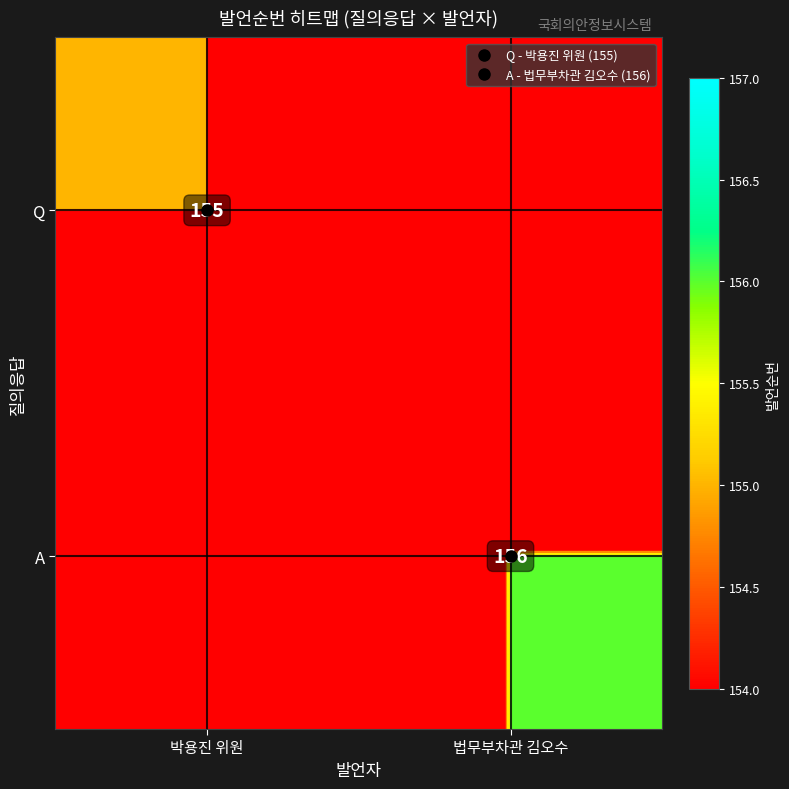

Is the value of A at 법무부차관 김오수 greater than the value of Q at 법무부차관 김오수?

Yes